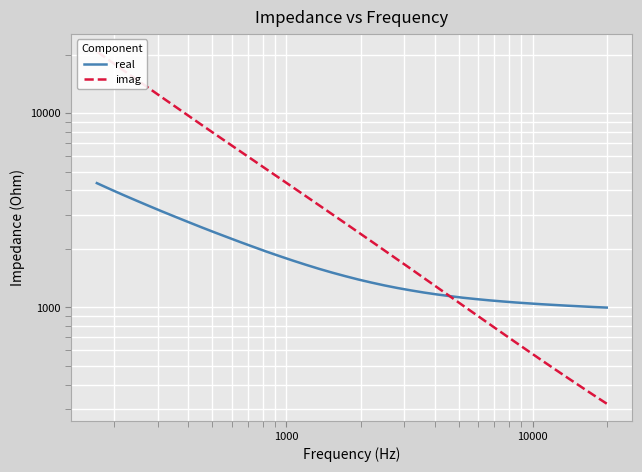

What is the maximum value for imag?

20796.0